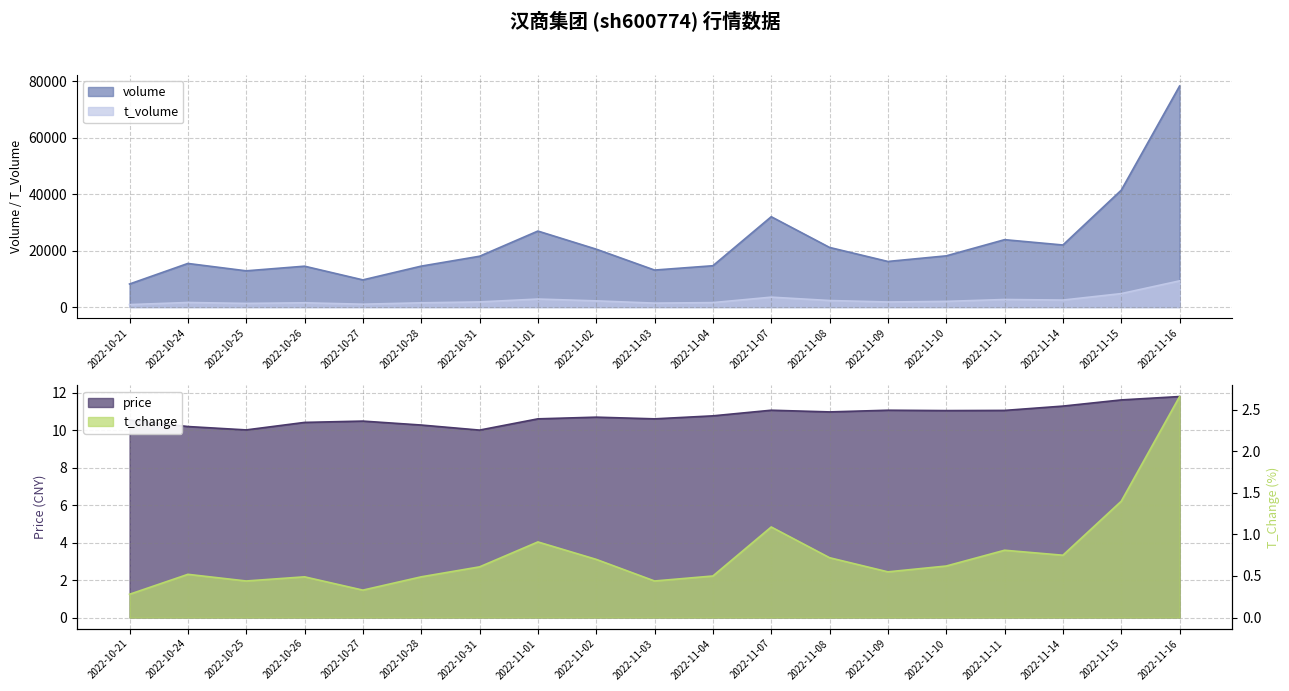

What are all the series names shown in the legend?

volume, t_volume, price, t_change